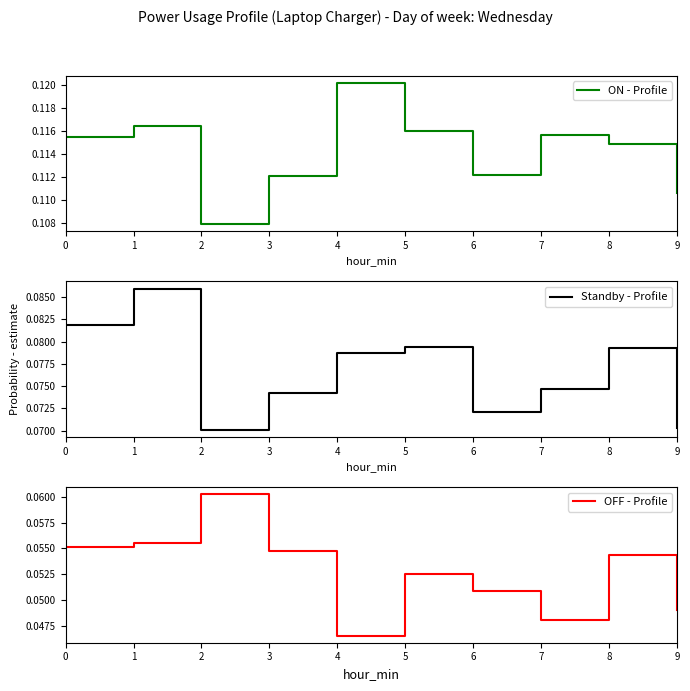

The ON - Profile series shows 0.1 at 2. True or false?

True